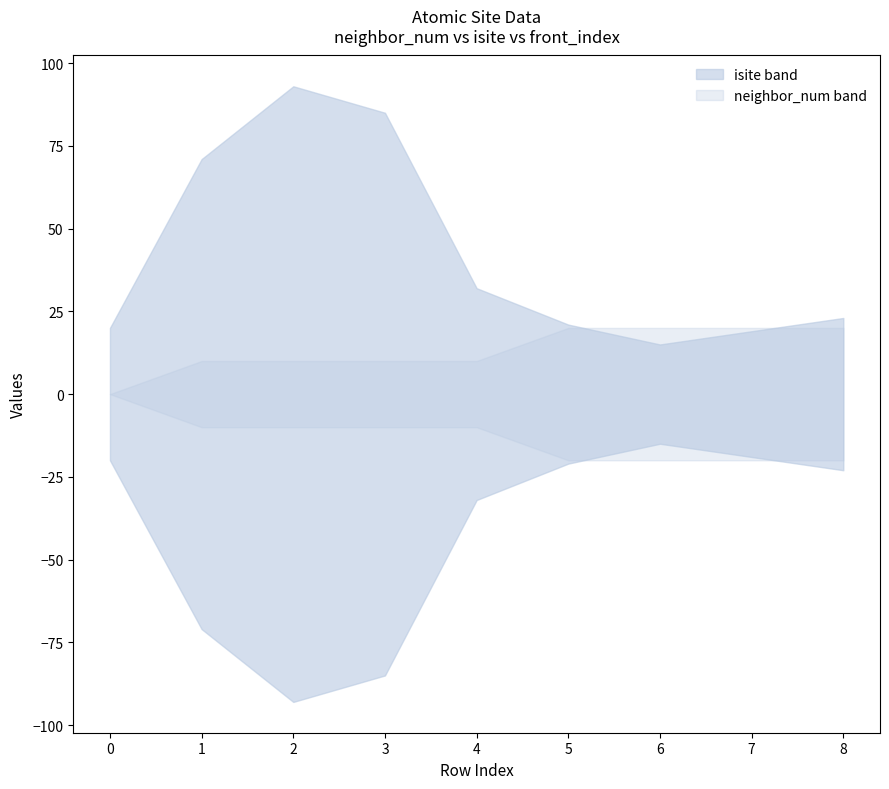

Between 5 and 2, which is larger?

2